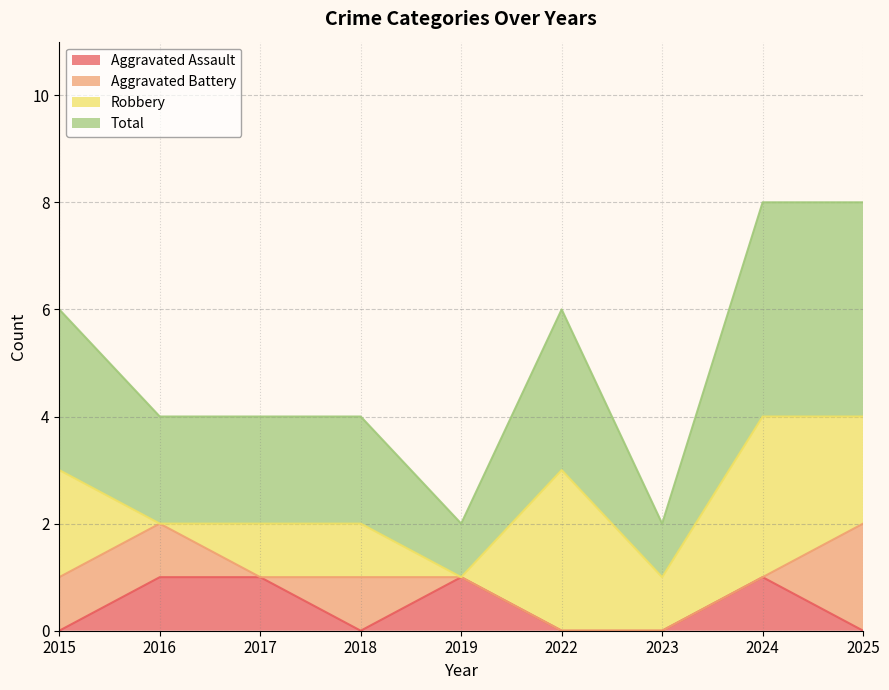

The value of Total at 2022 is 3. True or false?

True